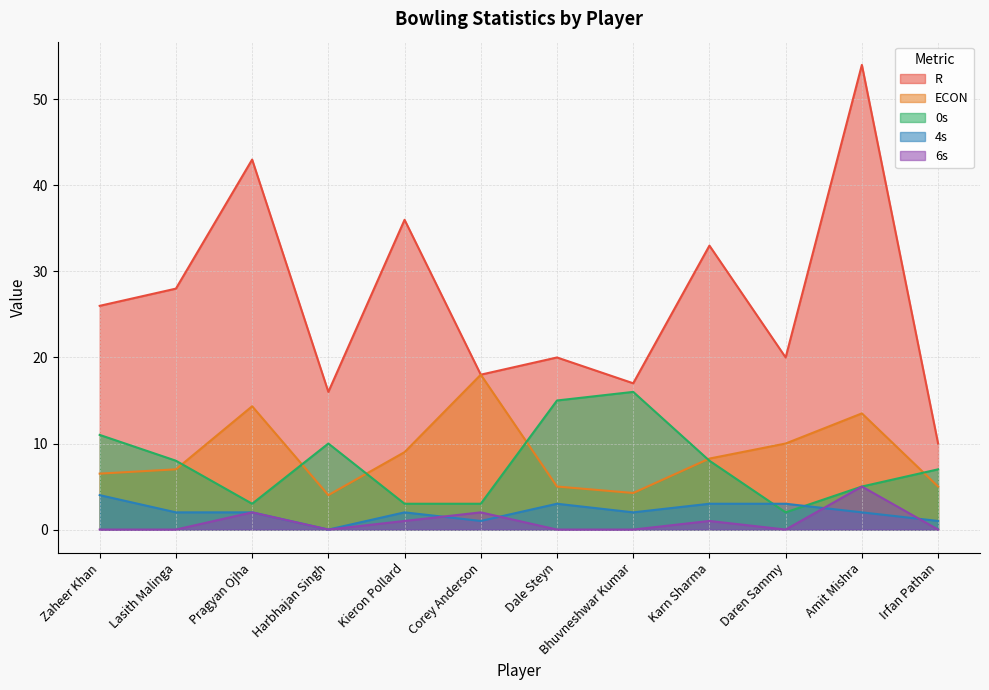

How many data points in 0s are above 8?

4